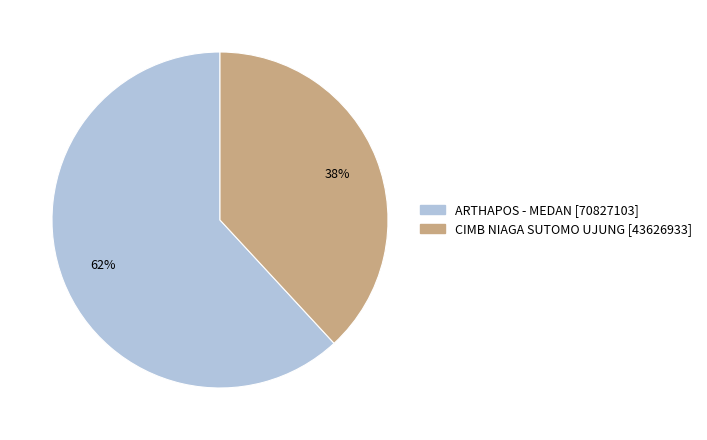

Does any single category account for the majority?

Yes